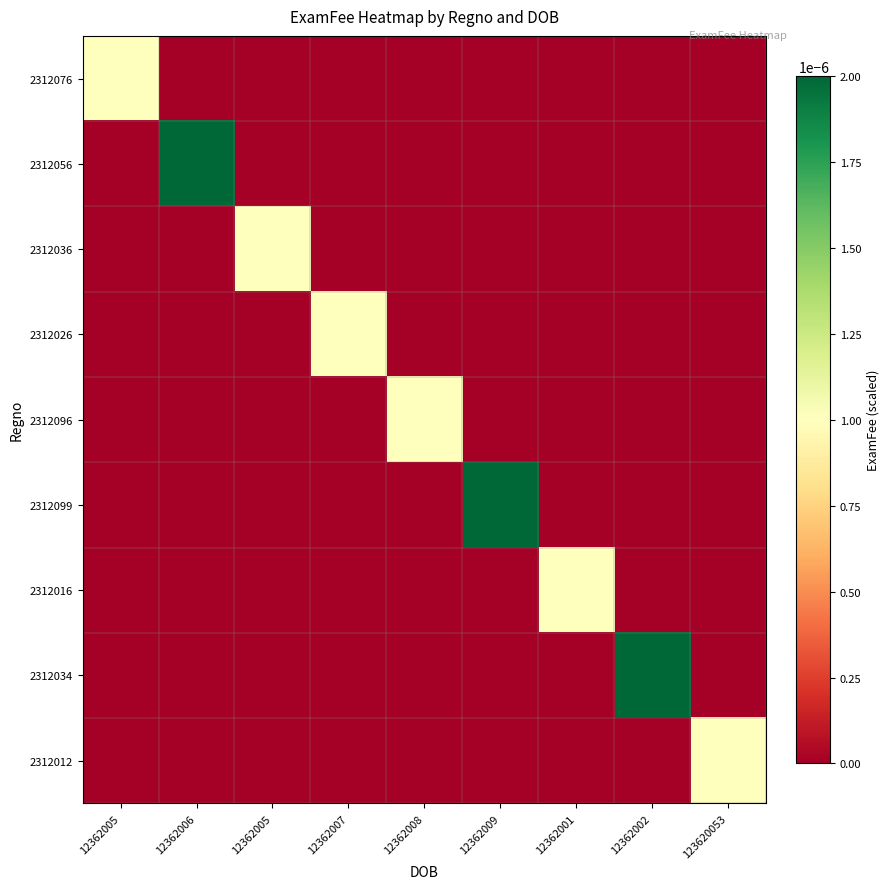

At 12362005, list the series in order from smallest to largest.

2312056, 2312036, 2312026, 2312096, 2312099, 2312016, 2312034, 2312012, 2312076